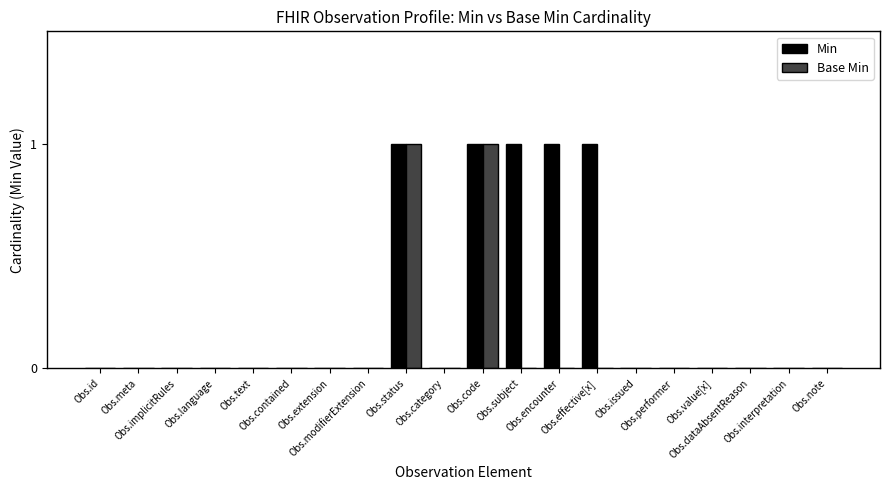

What are all the series names shown in the legend?

Min, Base Min